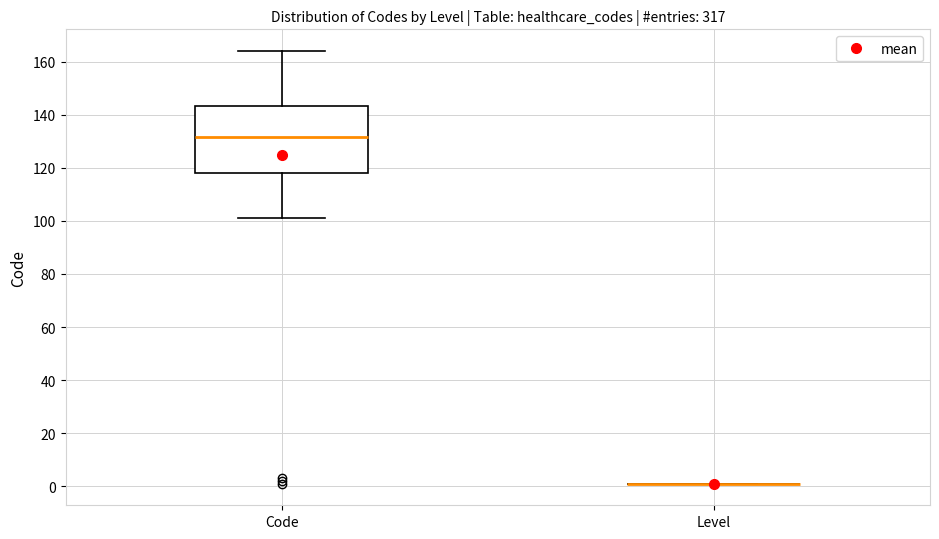

Which box is the tallest, from its lower edge to its upper edge?

Code